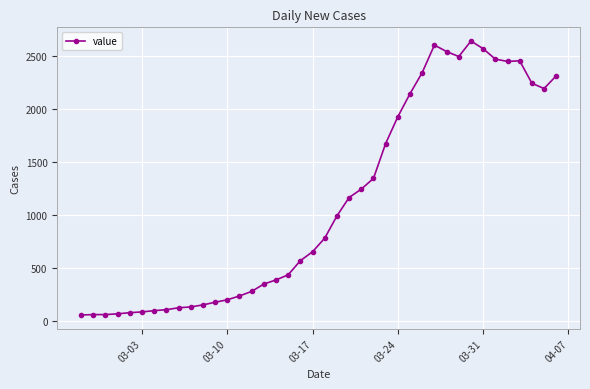

What is the average value?

1124